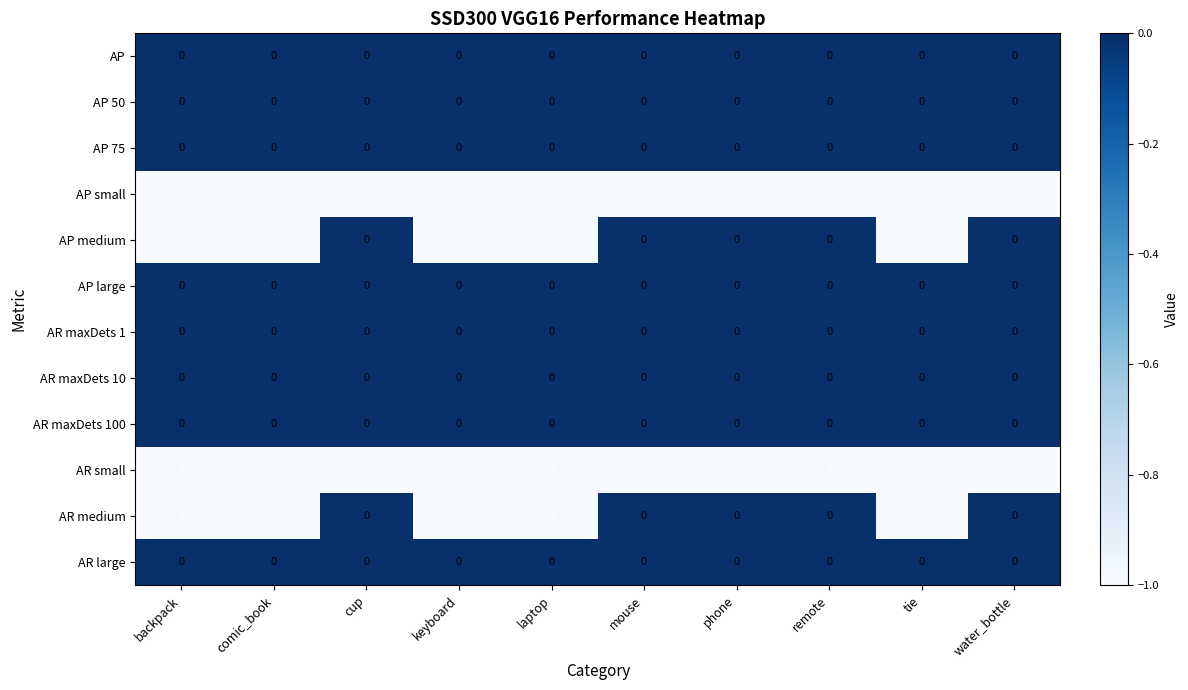

What is the sum of all AR small values?

-10